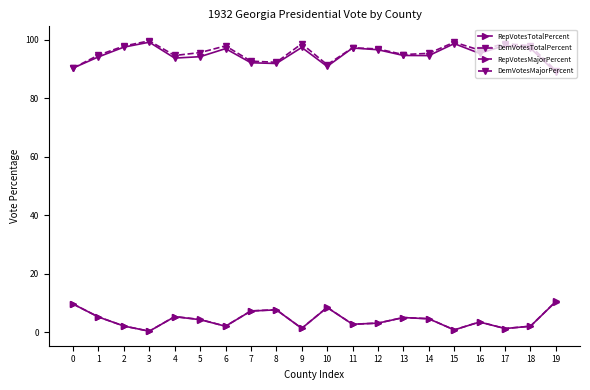

What is the spread (max minus min) of values at 0?

80.8